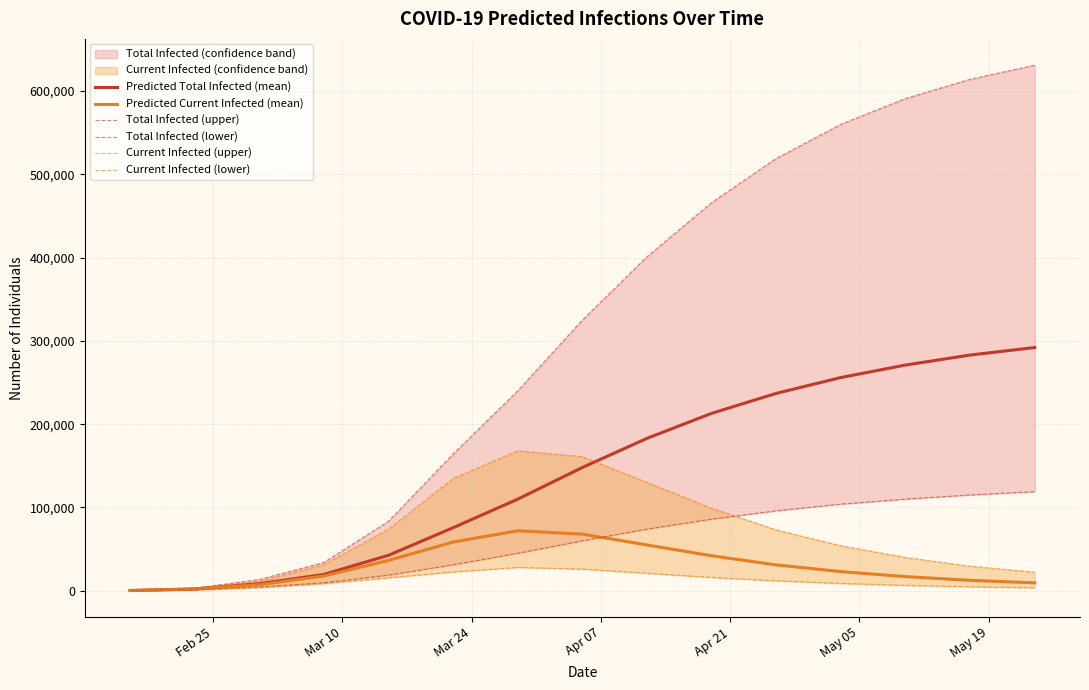

True or false: Current Infected (upper) has more than 1 interior local peaks.

False